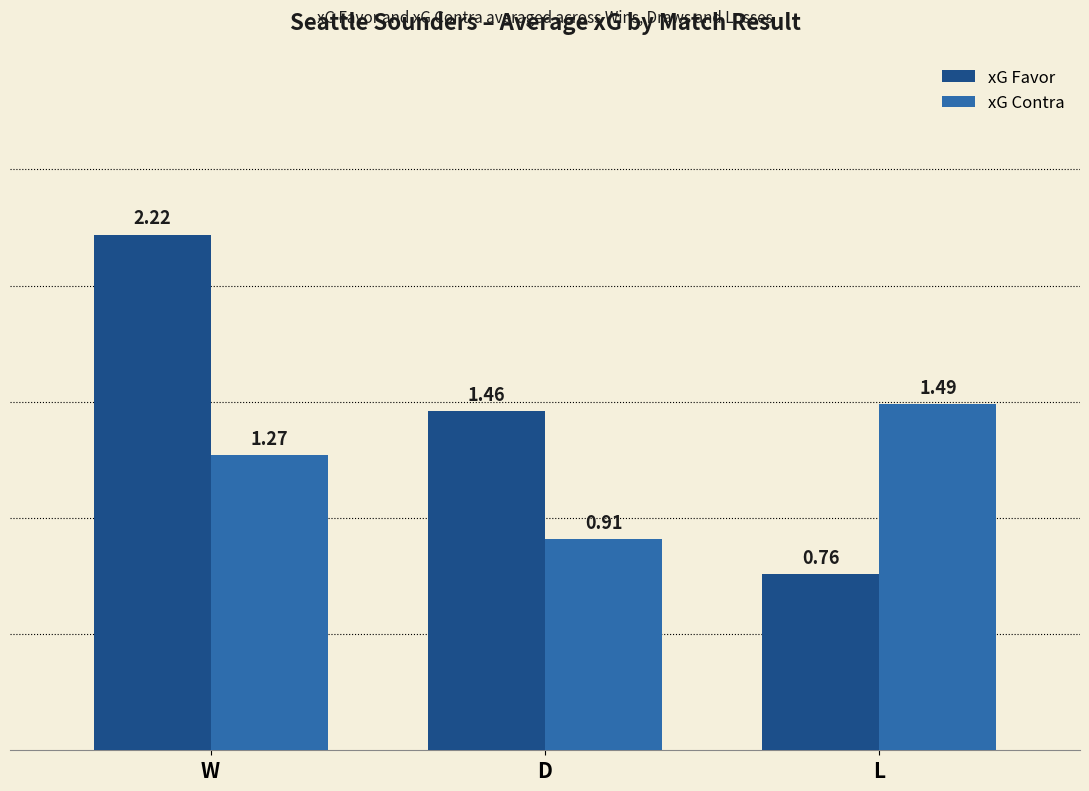

What is the sum of all xG Favor values?

4.4